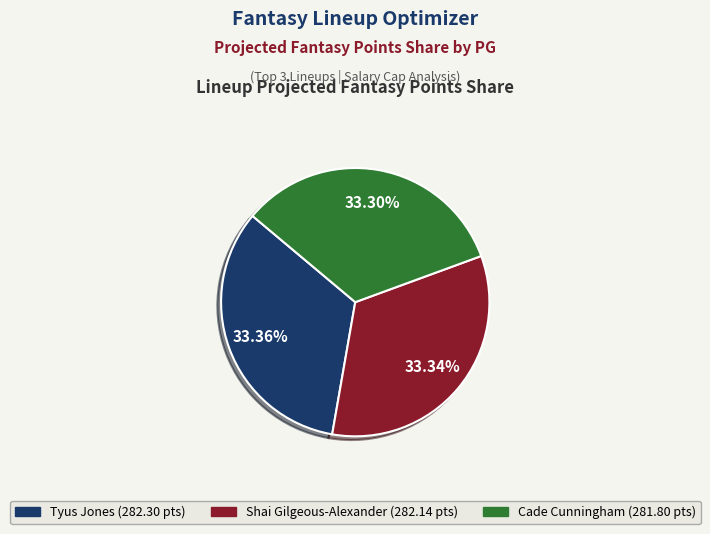

Combined, what portion of the pie is Shai Gilgeous-Alexander and Cade Cunningham?

66.6%